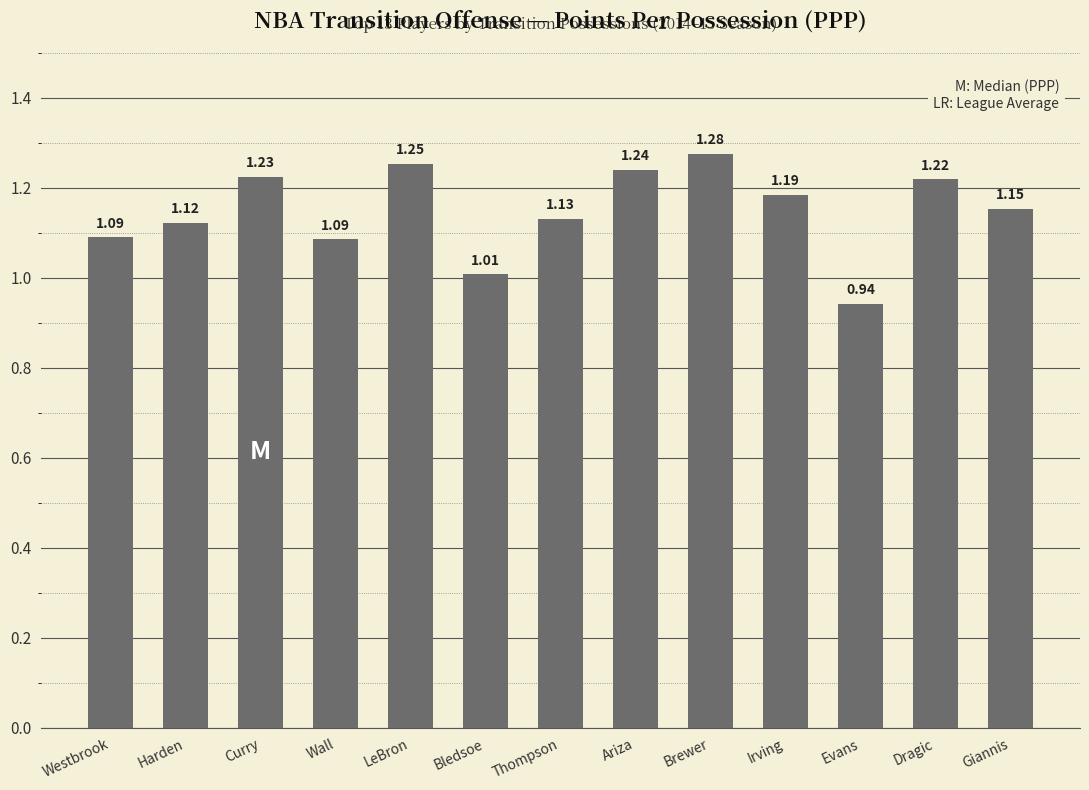

Where is the data nearest to the value 1?

Bledsoe